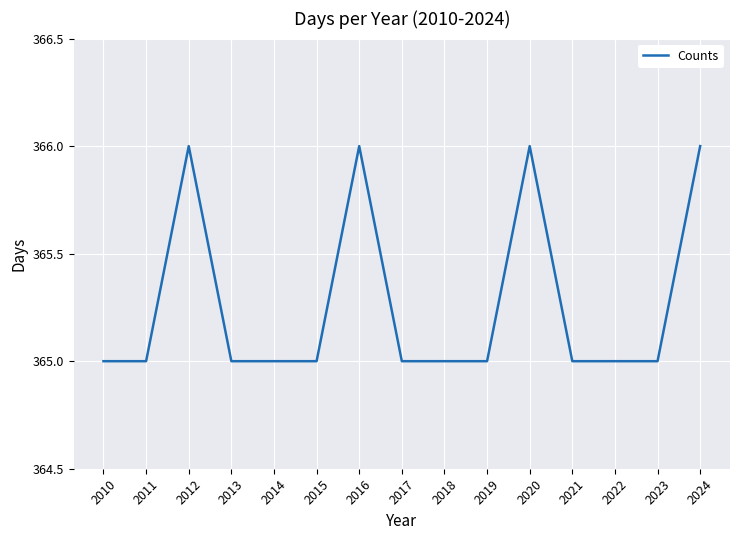

What is the greatest value displayed?

366